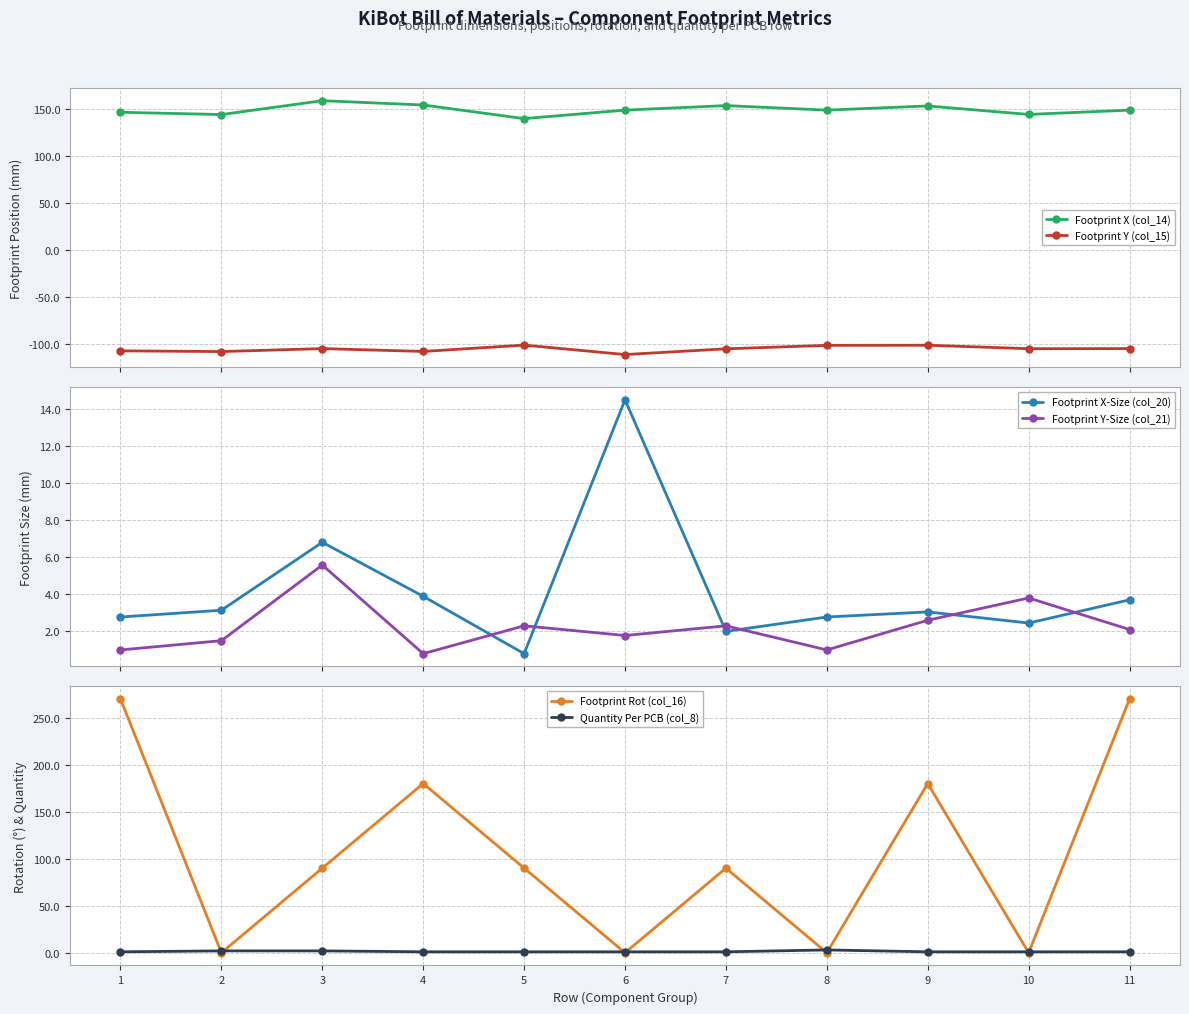

Rank the series at 3 from highest to lowest value.

Footprint X (col_14), Footprint Rot (col_16), Footprint X-Size (col_20), Footprint Y-Size (col_21), Quantity Per PCB (col_8), Footprint Y (col_15)